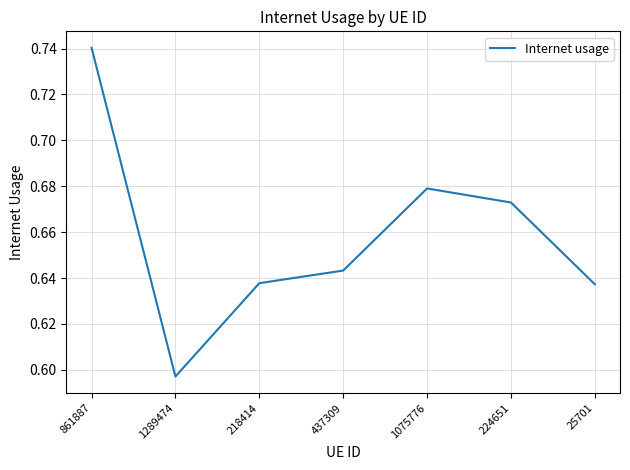

Where is the first local minimum?

1289474